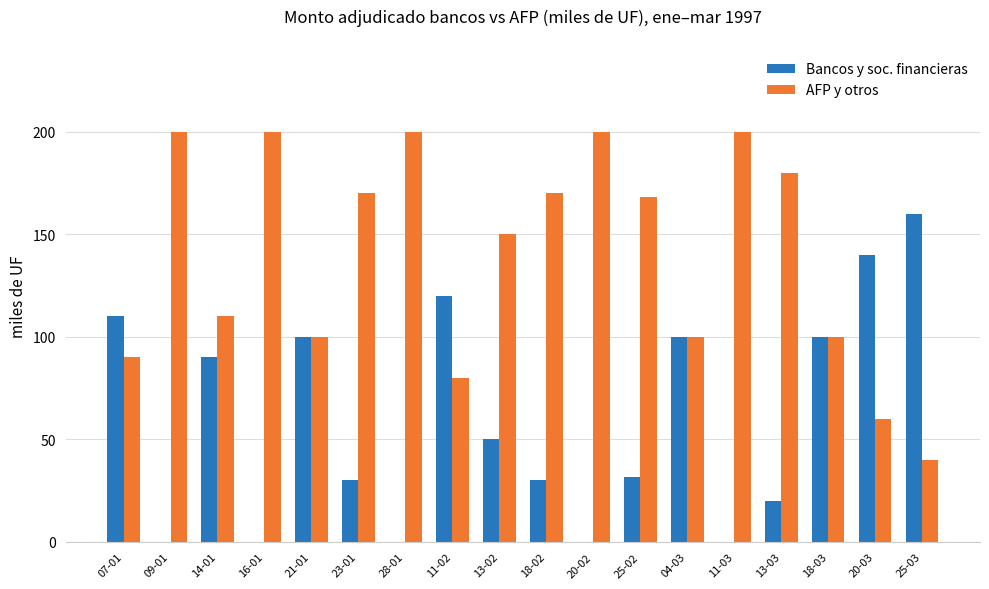

Reading right to left, what are all the values shown in this chart?

Bancos y soc. financieras: 160.0	140.0	100.0	20.0	0.0	100.0	31.5	0.0	30.0	50.0	120.0	0.0	30.0	100.0	0.0	90.0	0.0	110.0
AFP y otros: 40.0	60.0	100.0	180.0	200.0	100.0	168.5	200.0	170.0	150.0	80.0	200.0	170.0	100.0	200.0	110.0	200.0	90.0